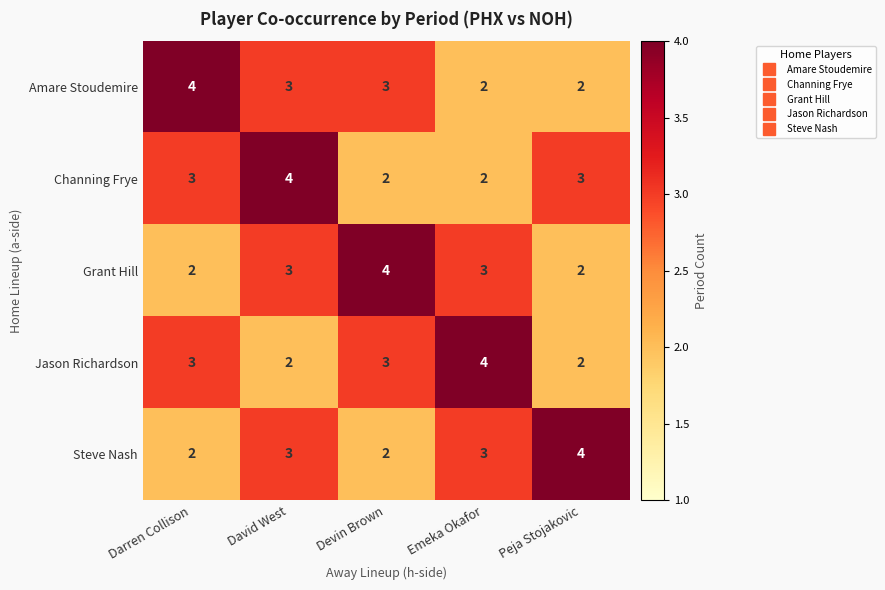

What is the difference between the highest and lowest values at David West?

2